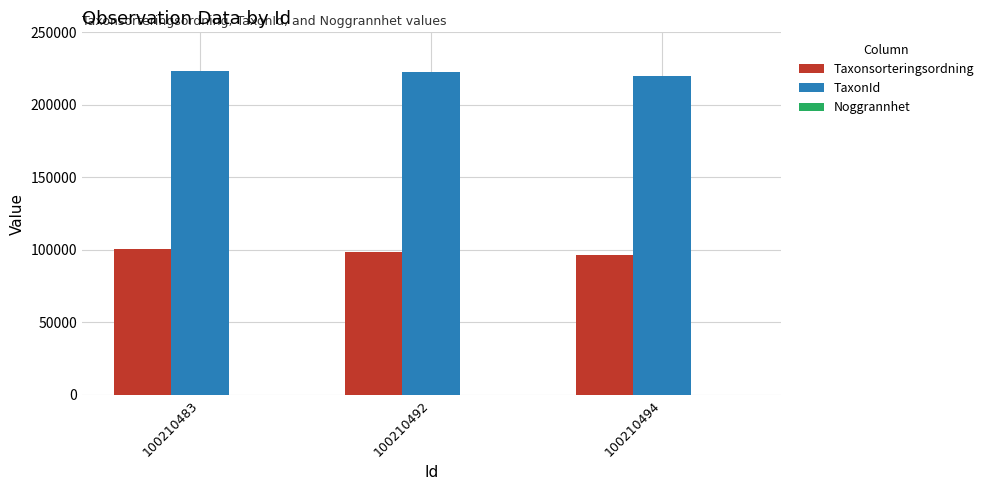

True or false: TaxonId has a value of 222771 at 100210492.

True